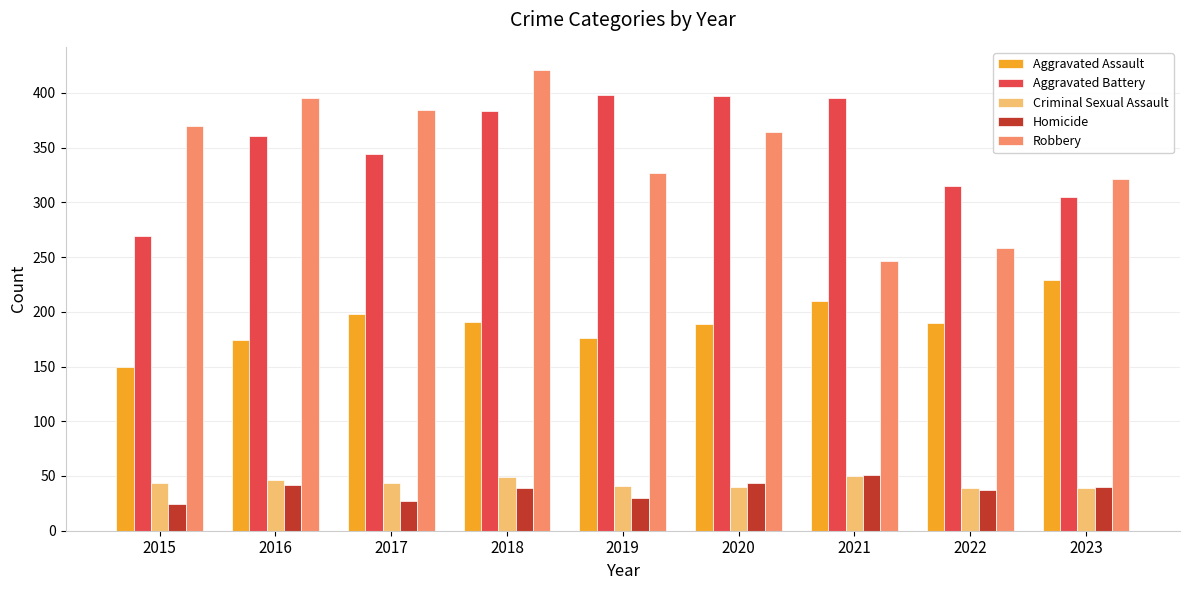

What are all the series names shown in the legend?

Aggravated Assault, Aggravated Battery, Criminal Sexual Assault, Homicide, Robbery